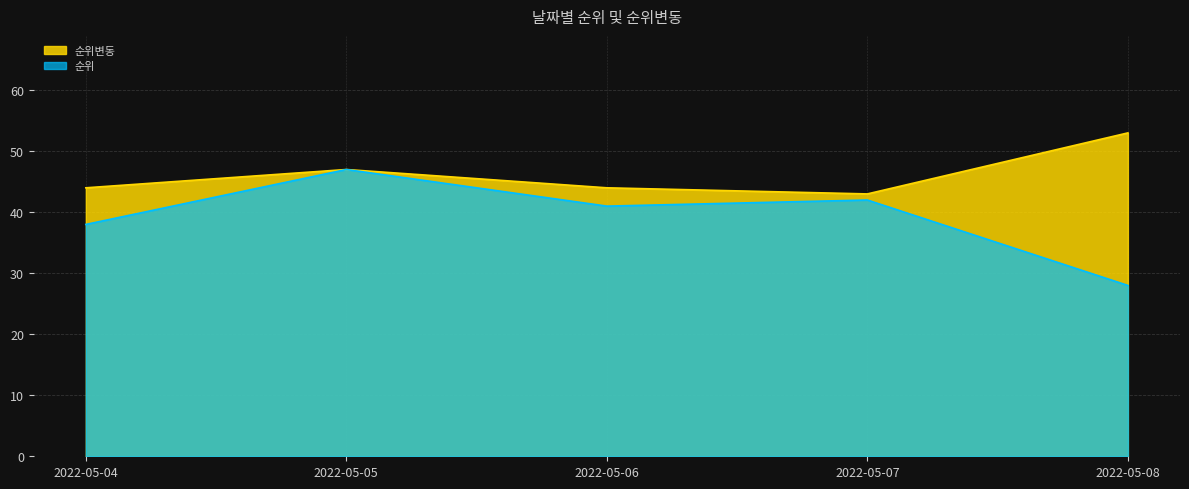

What is the highest value of the 순위 series?

47